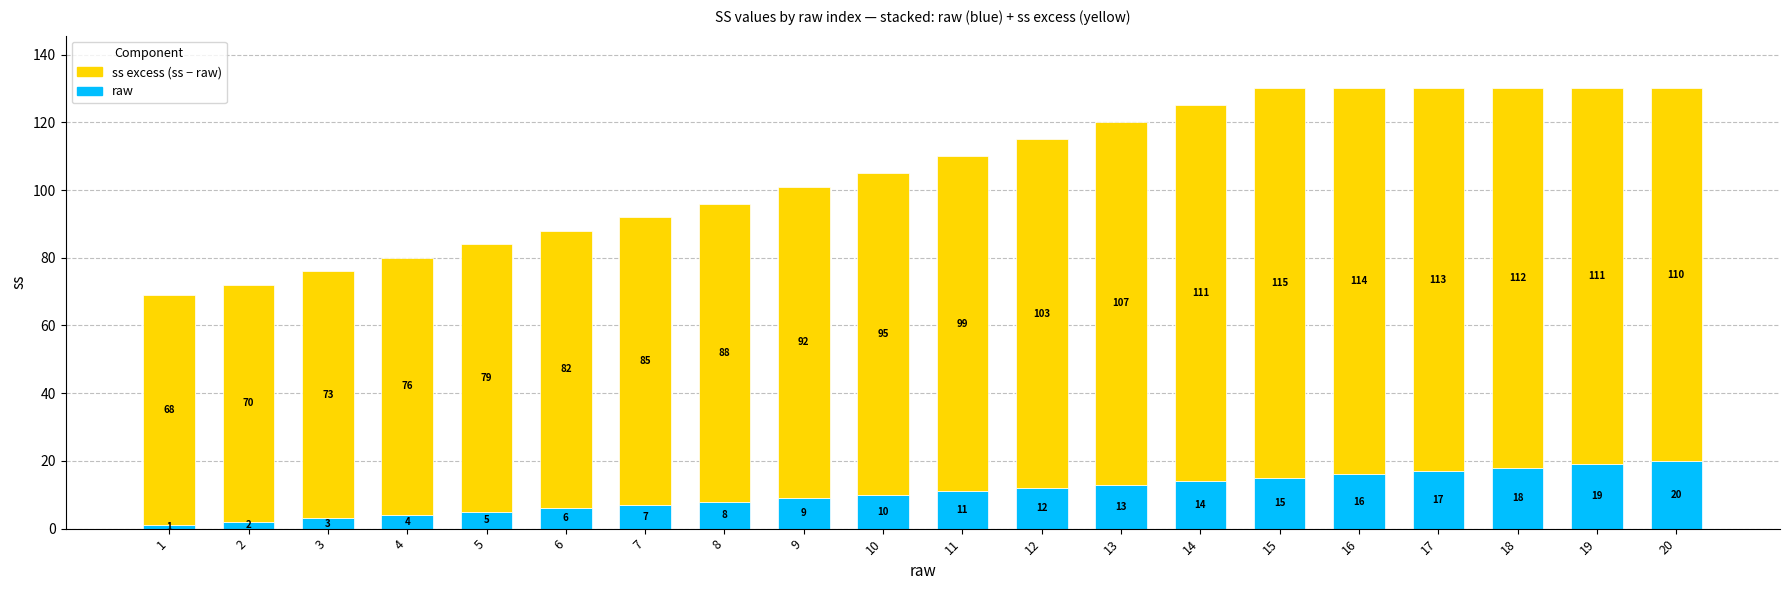

What is the total value across all series at 20?

130